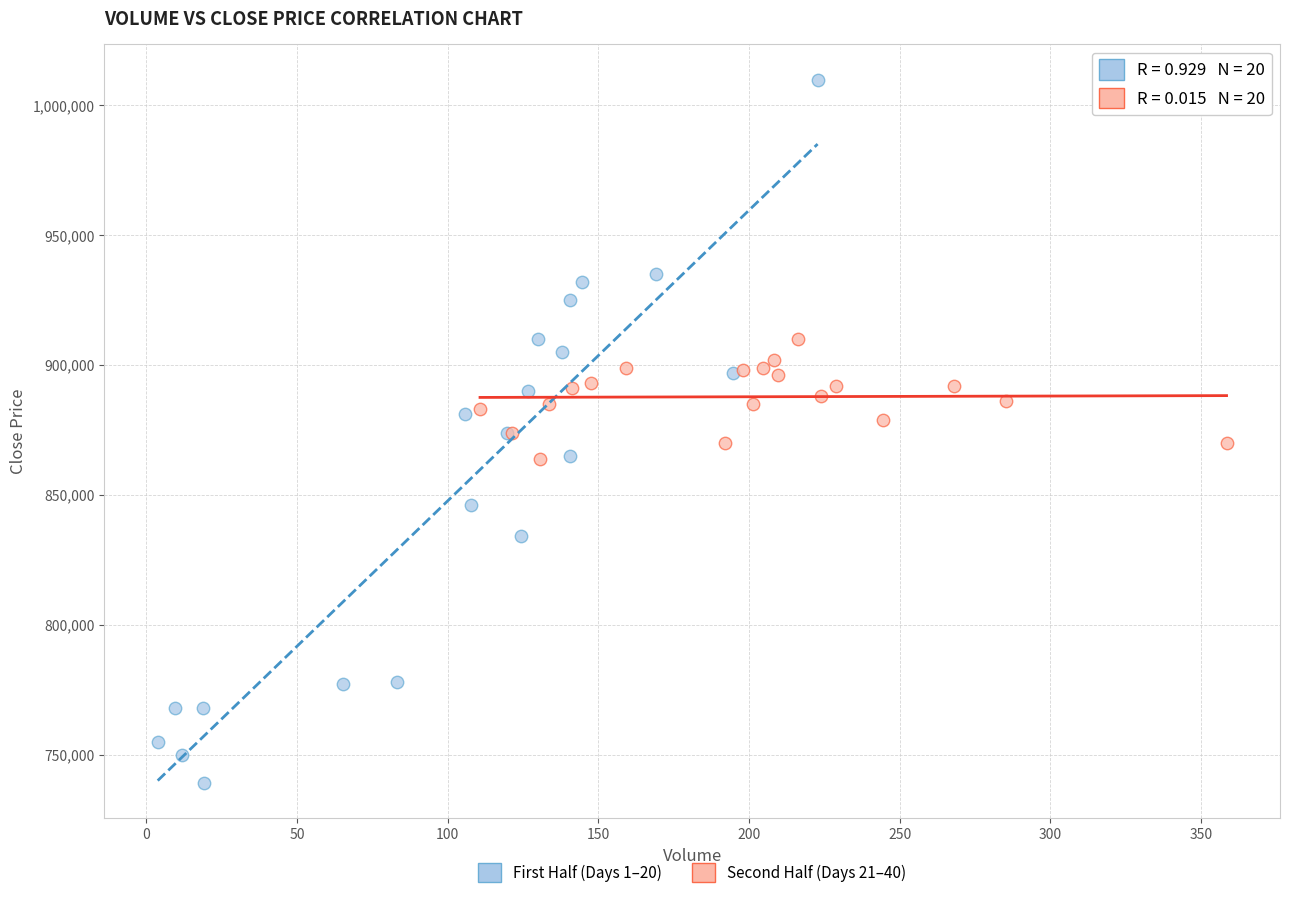

What are all the series names shown in the legend?

First Half (Days 1–20), Second Half (Days 21–40)